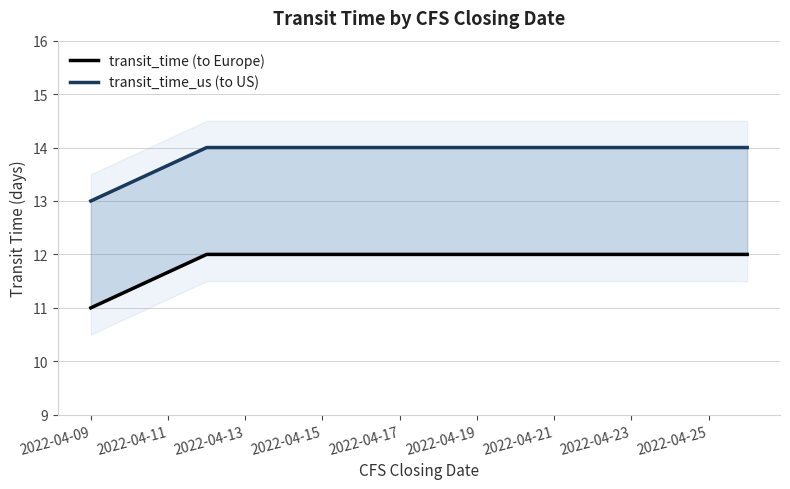

Which series has the largest total across all categories?

transit_time_us